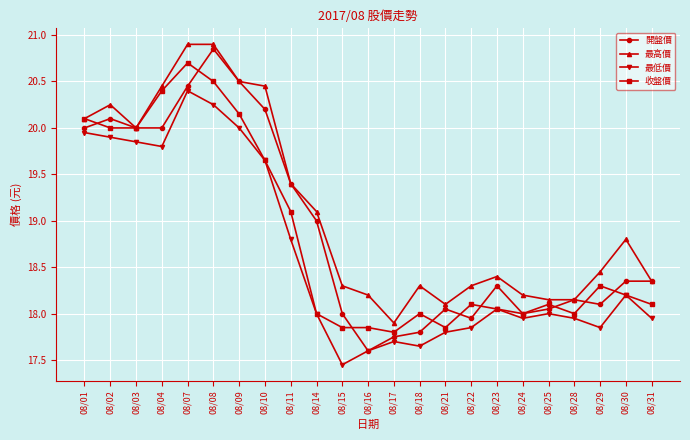

True or false: 最低價 and 最高價 cross at least once.

False